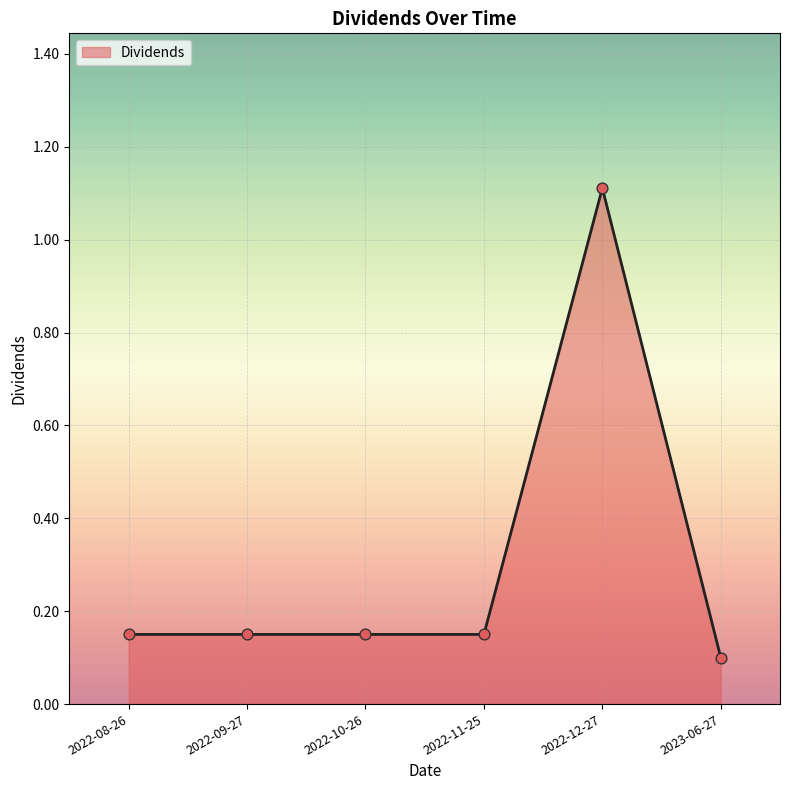

What is the change in value from 2022-08-26 to 2022-12-27?

+1.0